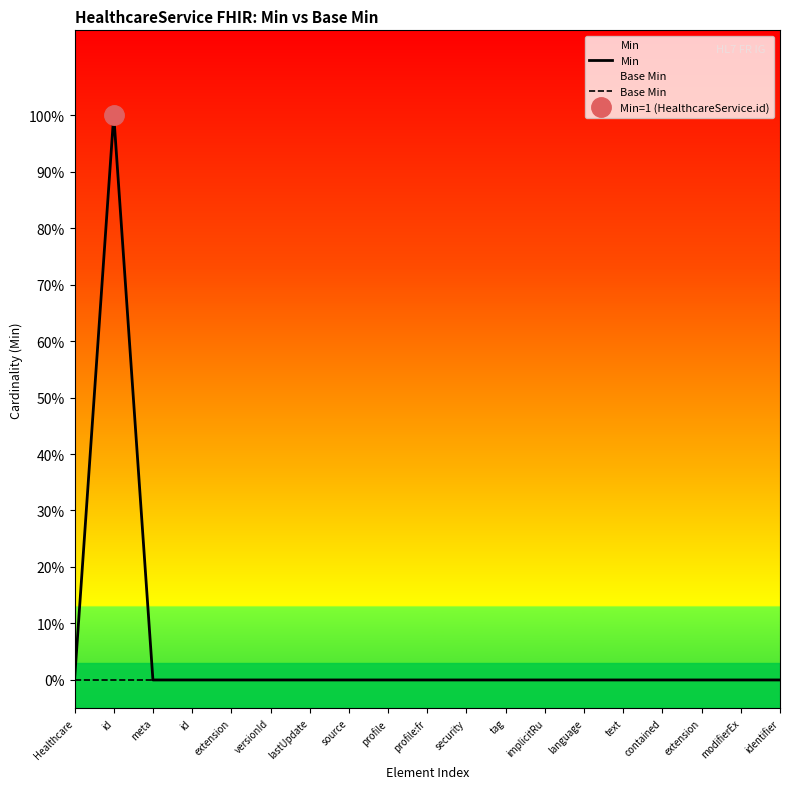

True or false: Min and Base Min intersect in this chart.

False